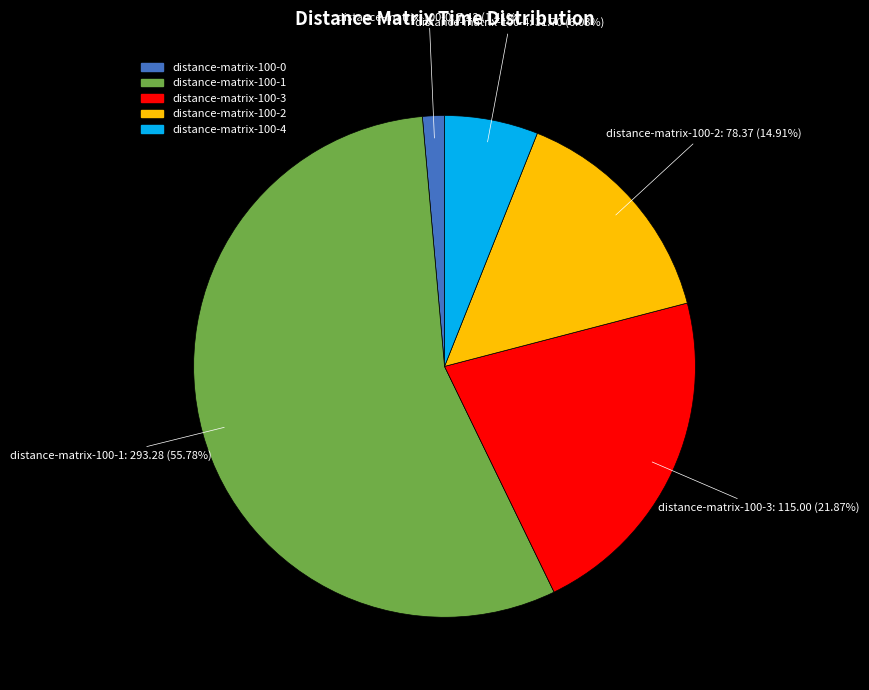

How many slices are in this pie chart?

5